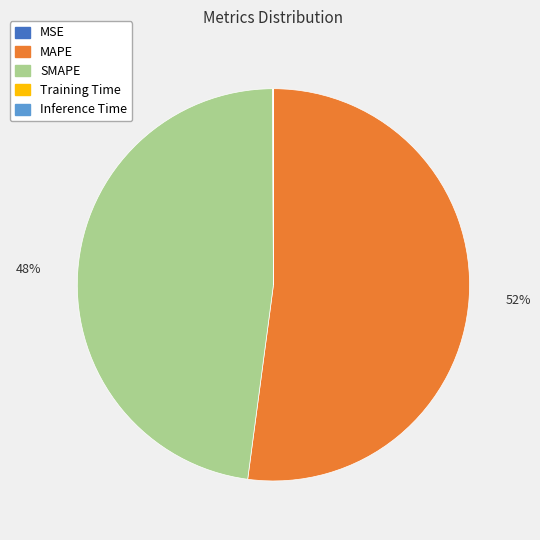

Which category has the biggest portion of the pie?

MAPE